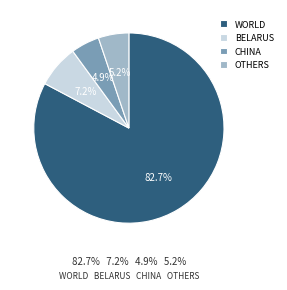

What is the largest slice in the pie chart?

WORLD